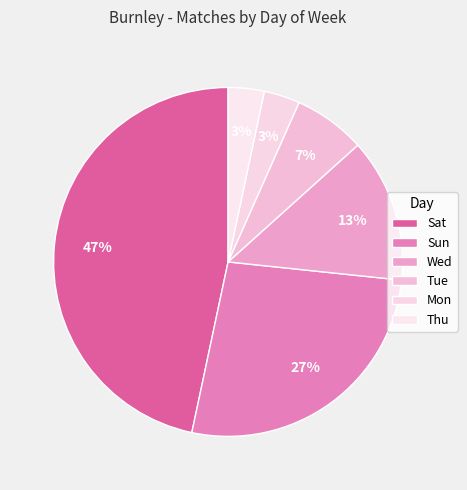

What is the change in value from Sun to Thu?

-7